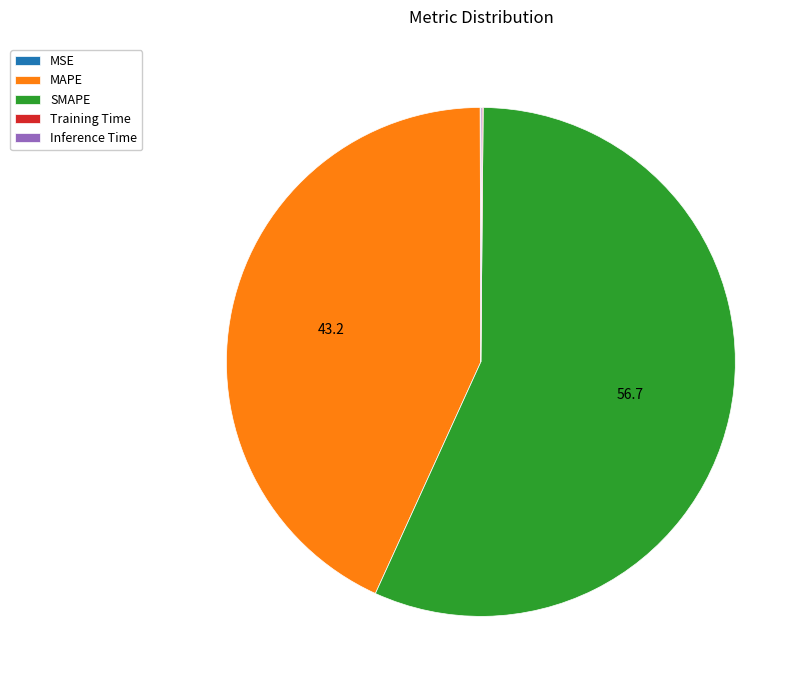

What is the largest slice in the pie chart?

SMAPE